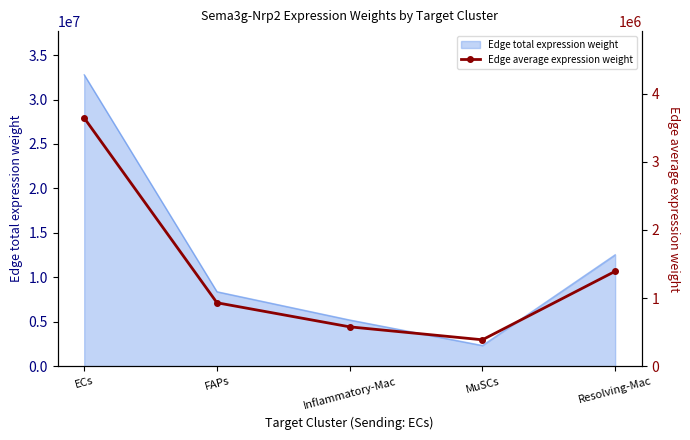

What is the label of the 4th point from the right?

FAPs